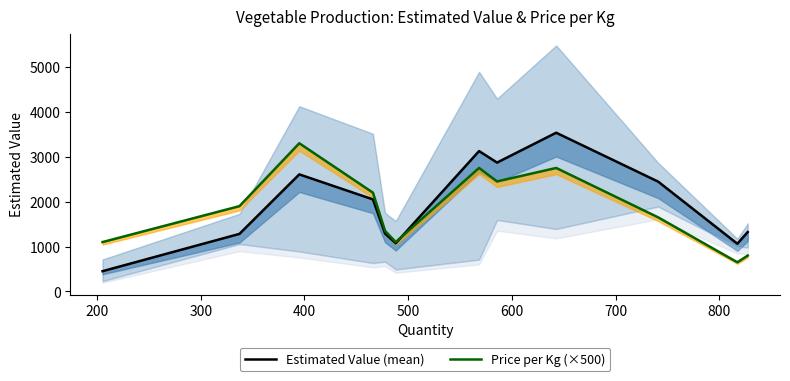

True or false: Price per Kg (×500) has more than 0 points higher than both neighbors.

True